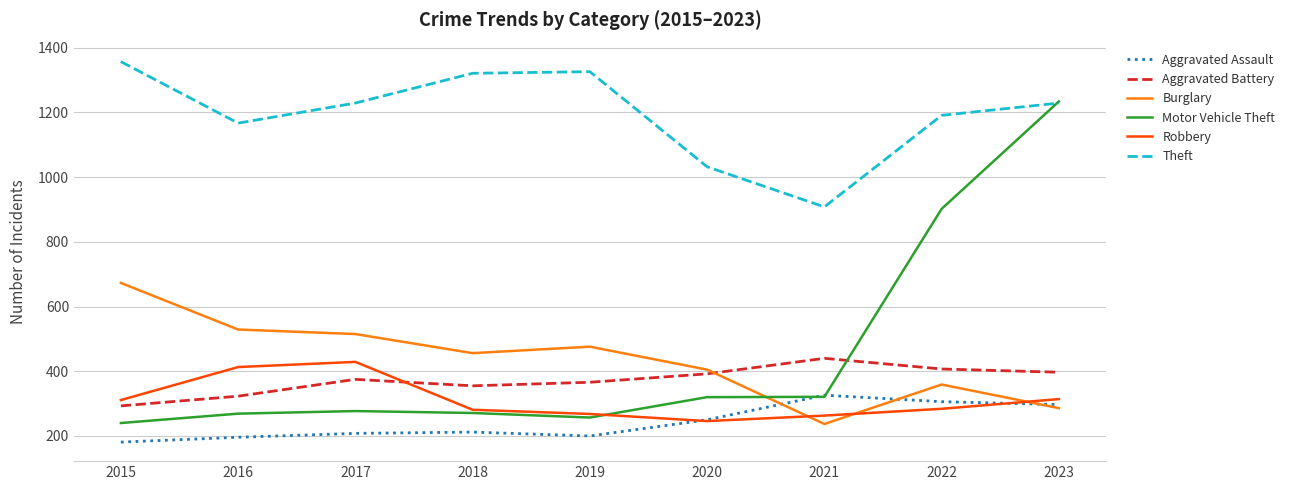

What is the minimum value for Theft?

908